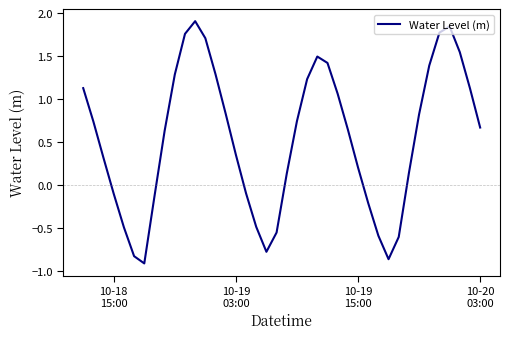

What is the greatest value displayed?

1.9